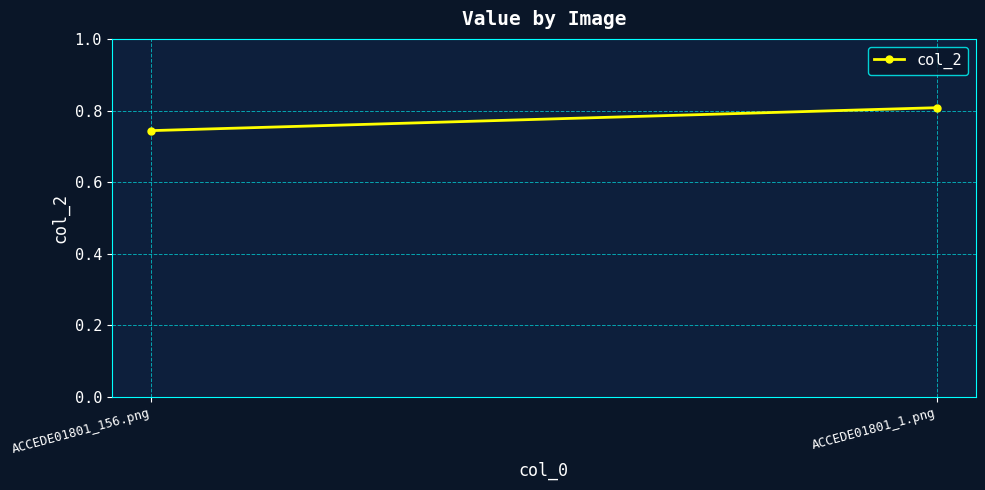

Reading left to right, what are all the values shown in this chart?

ACCEDE01801_156.png=0.7	ACCEDE01801_1.png=0.8